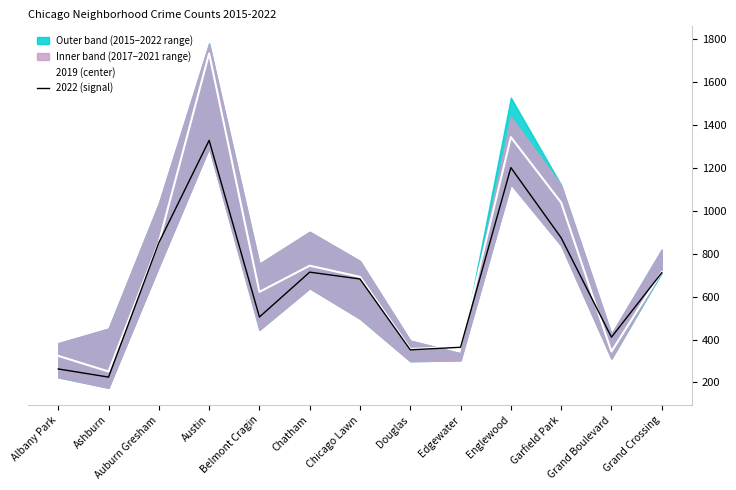

Reading right to left, extract all data points from this chart.

2019 (center): 715	344	1038	1343	366	356	692	744	622	1733	853	251	324
2022 (signal): 711	411	874	1201	364	352	682	714	505	1328	851	225	263